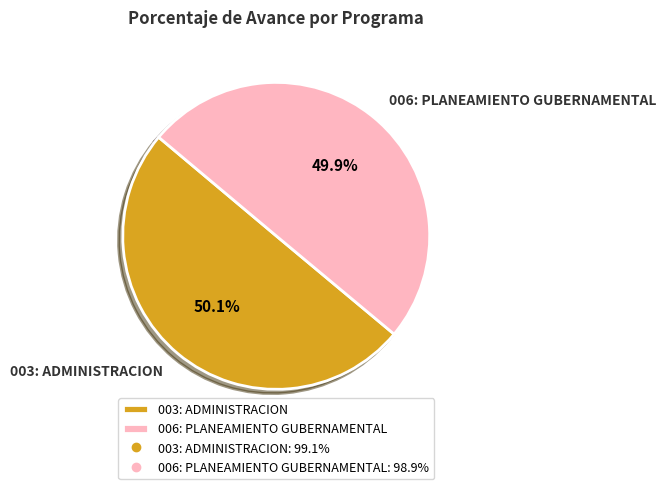

To the nearest percent, what portion does 006: PLANEAMIENTO GUBERNAMENTAL represent?

50%